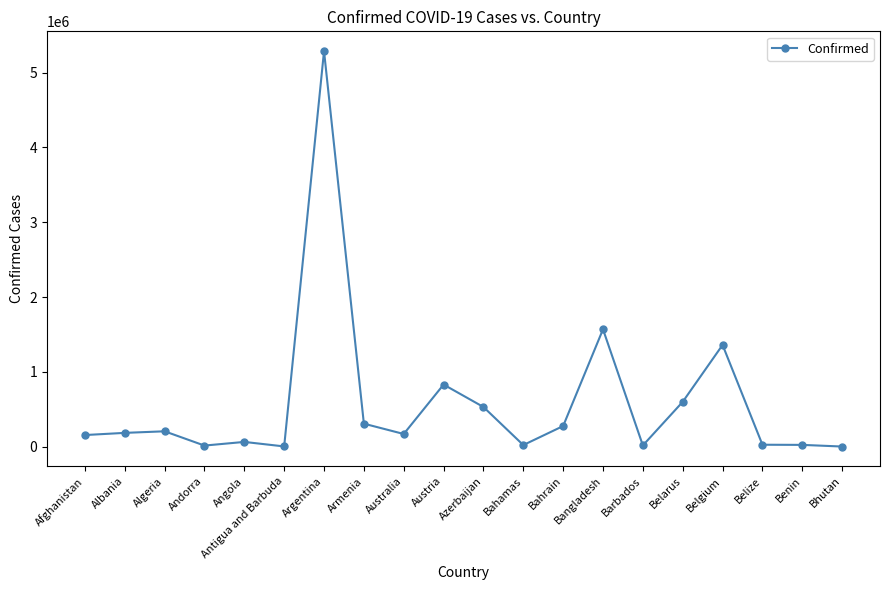

What is the smallest value displayed?

2621